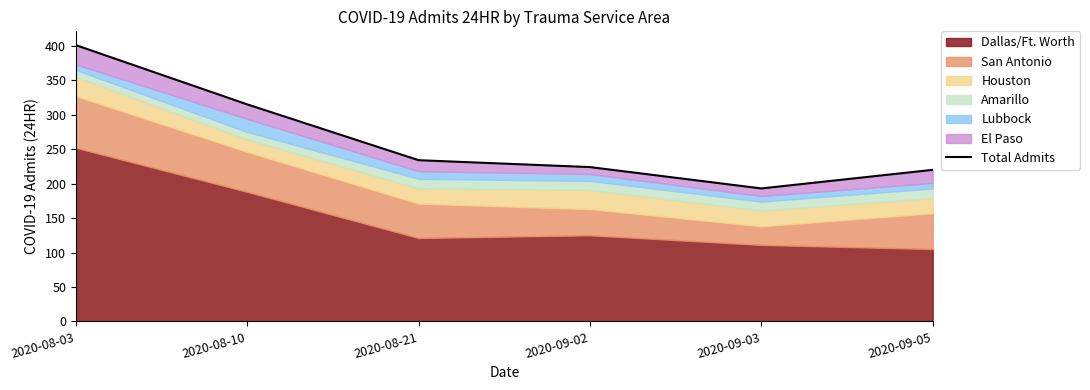

What is the change in value from 2020-08-10 to 2020-08-21?

-81